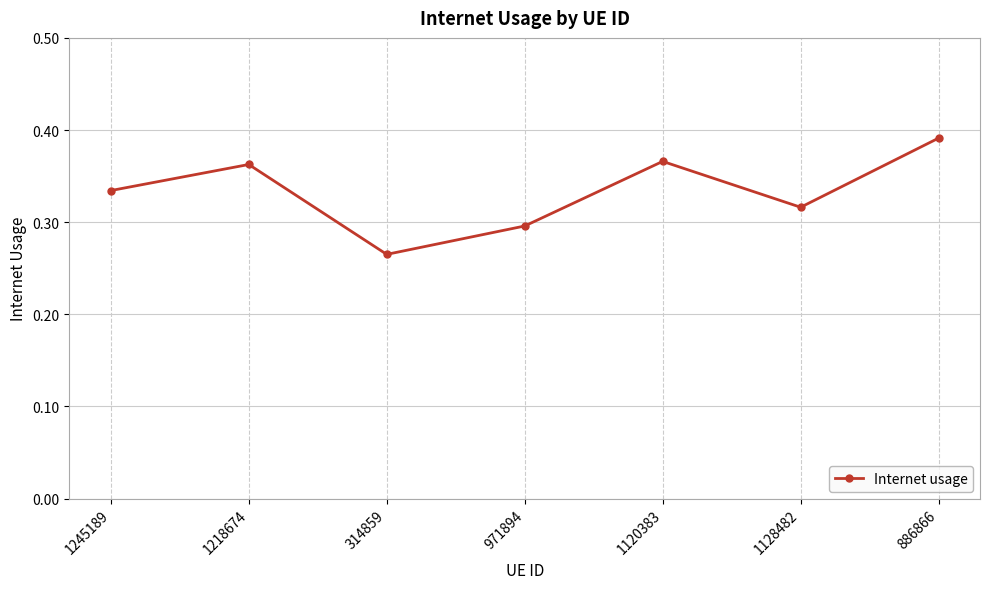

What is the sum of all values?

2.3